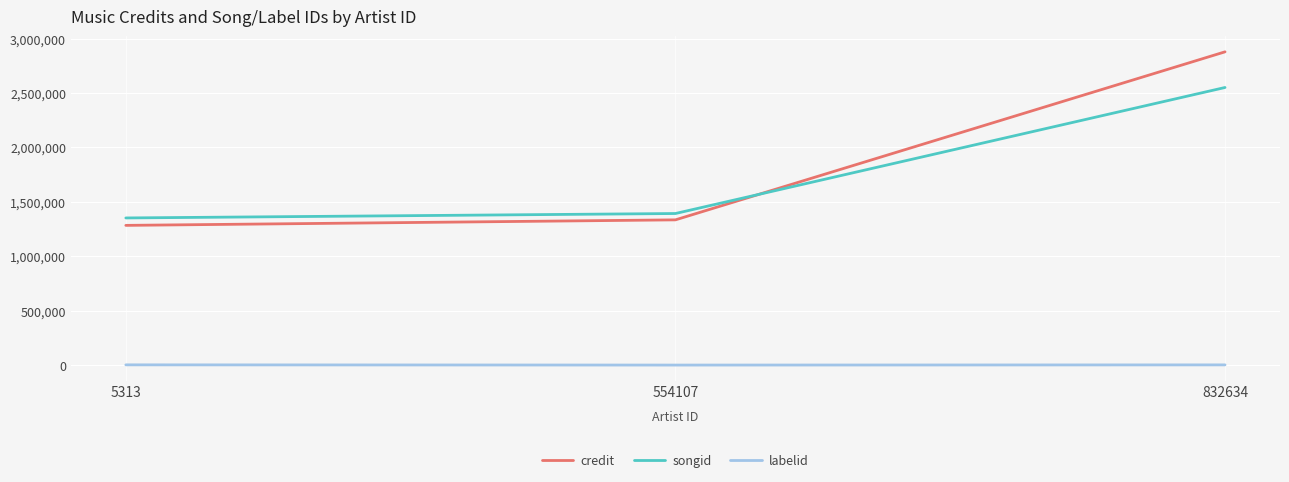

Does the chart display data point markers on the line(s)?

No